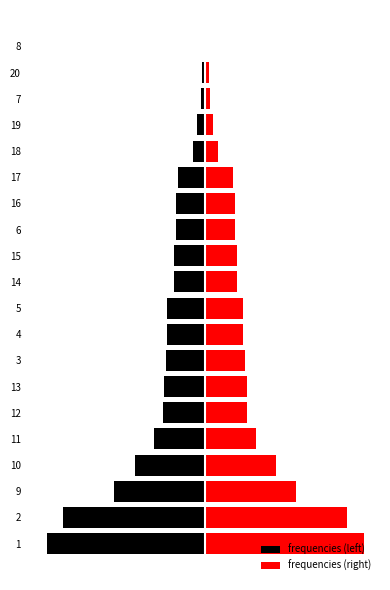

List the labels in order of value, smallest first.

8, 20, 7, 19, 18, 17, 16, 6, 15, 14, 5, 4, 3, 13, 12, 11, 10, 9, 2, 1